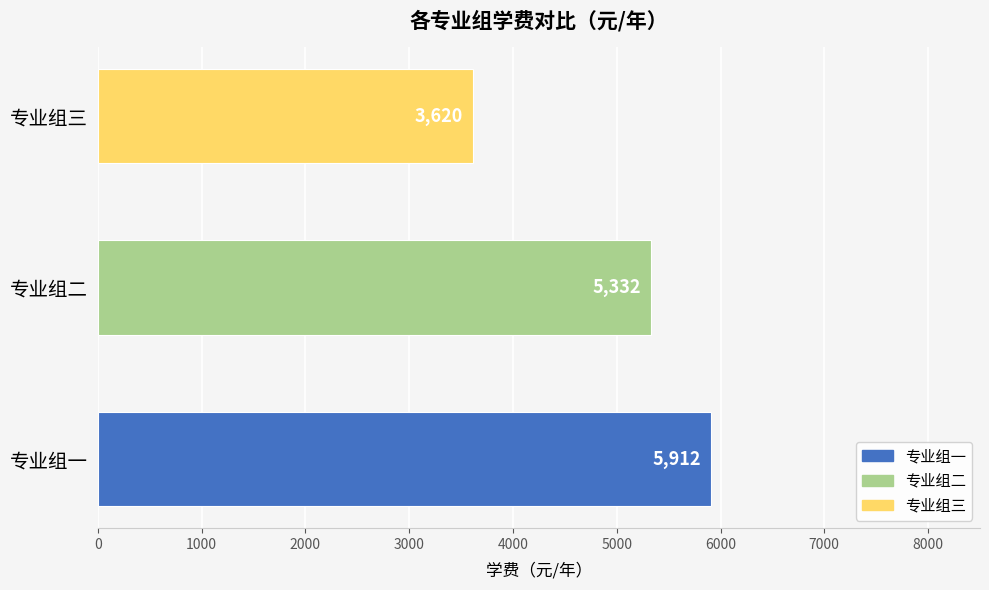

List the labels in order of value, smallest first.

专业组三, 专业组二, 专业组一